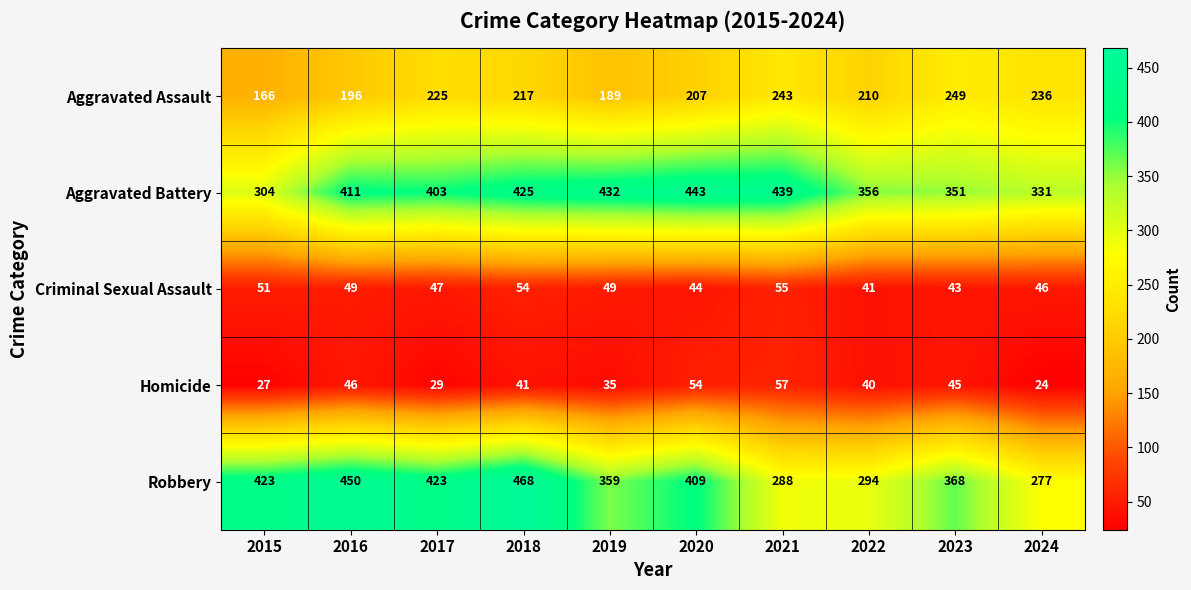

At 2020, list the series in order from smallest to largest.

Criminal Sexual Assault, Homicide, Aggravated Assault, Robbery, Aggravated Battery